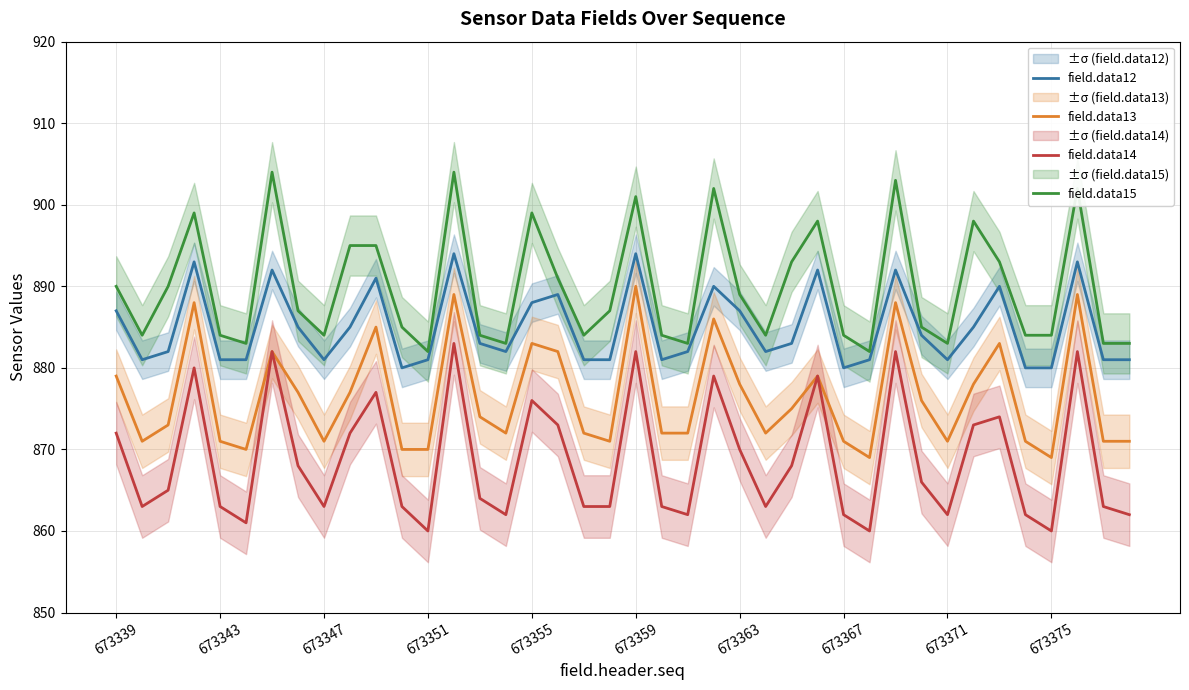

What is the sum of all field.data15 values?

35592